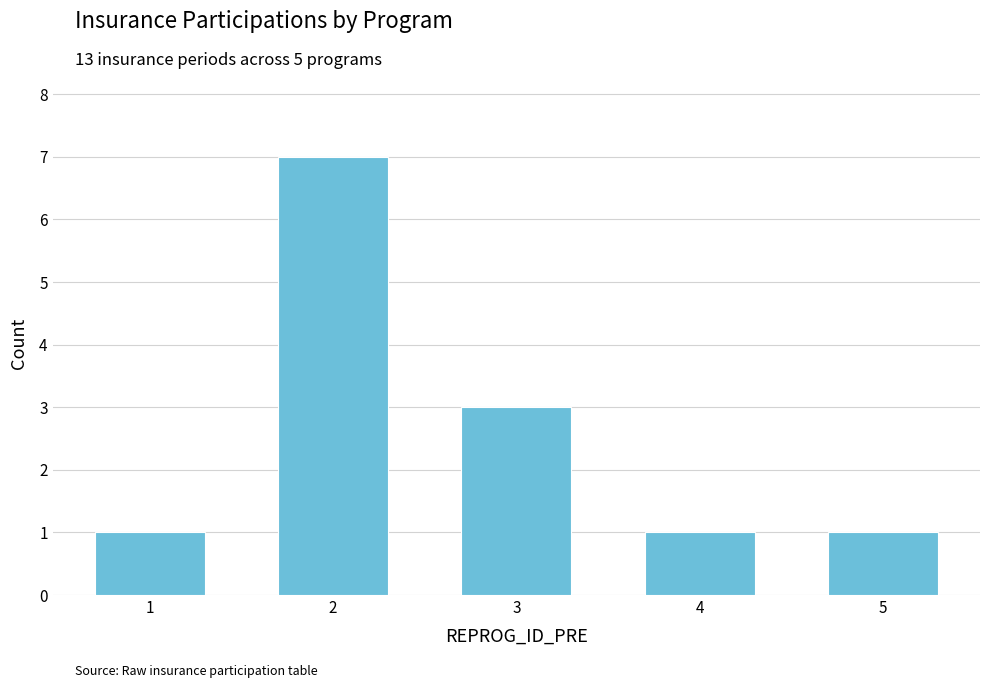

Is it true that the value at 2 is 1?

False